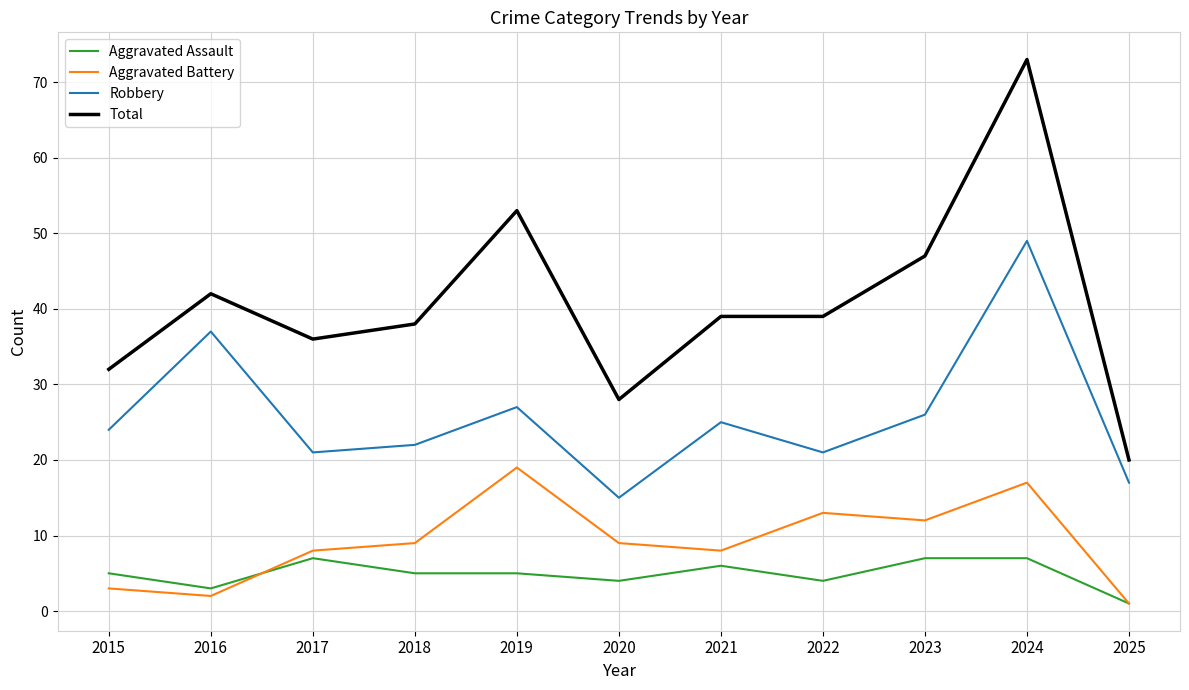

True or false: Aggravated Assault and Total intersect in this chart.

False